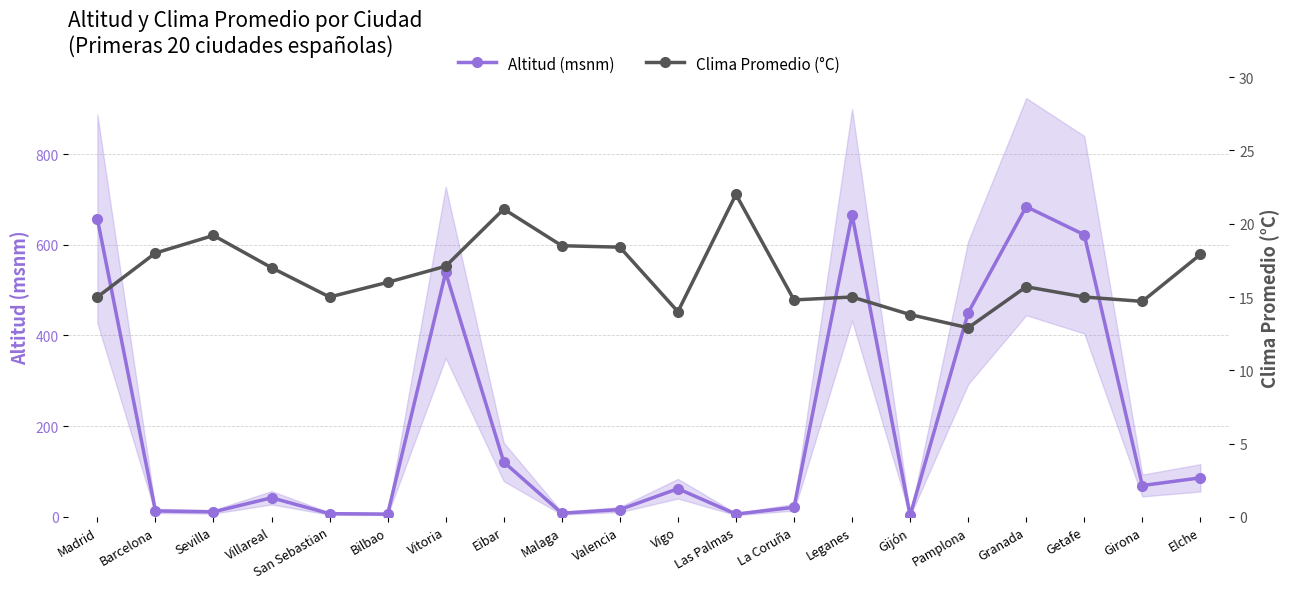

Where is the first local maximum for Altitud (msnm)?

Villareal